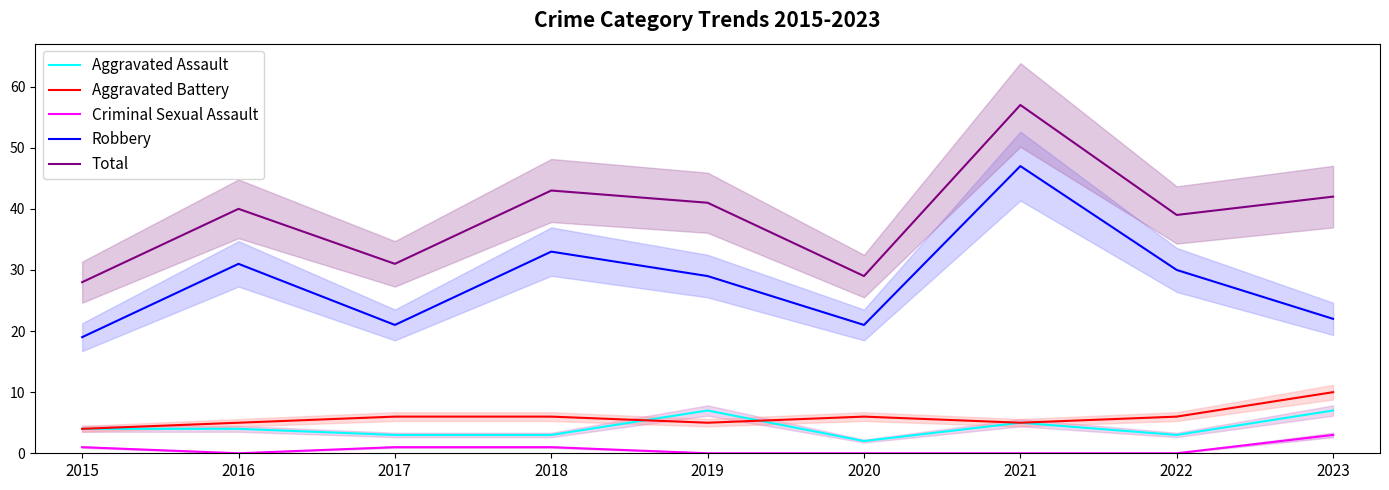

What is the difference between the maximum and second lowest values in the Criminal Sexual Assault series?

3